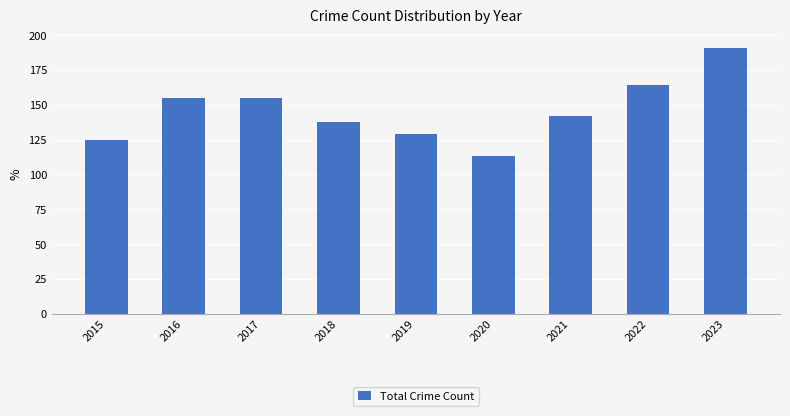

What is the difference between the maximum and second lowest values?

66